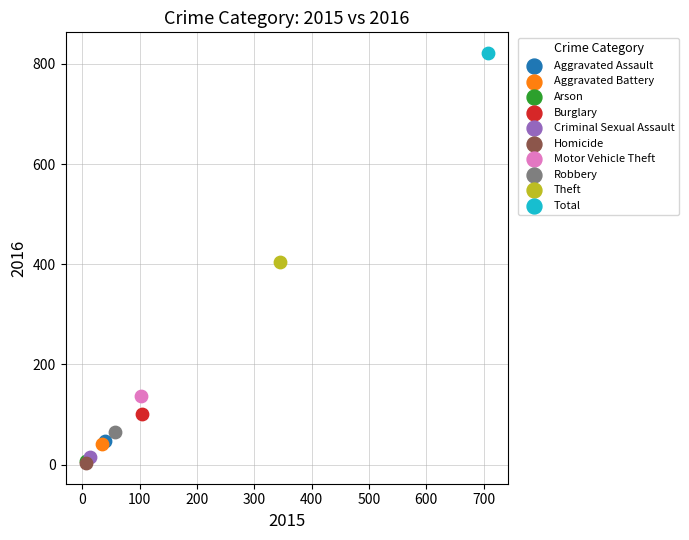

What are all the series names shown in the legend?

Aggravated Assault, Aggravated Battery, Arson, Burglary, Criminal Sexual Assault, Homicide, Motor Vehicle Theft, Robbery, Theft, Total